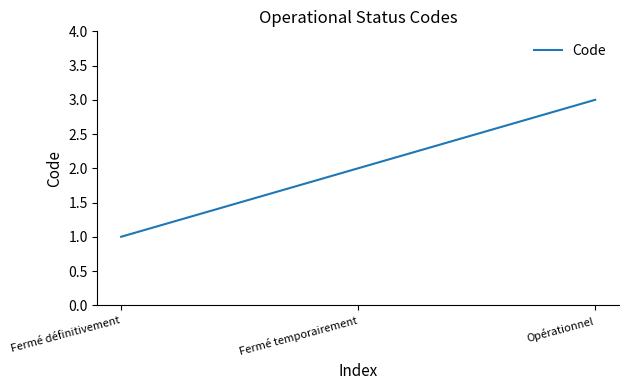

Reading left to right, list all the values displayed in this chart.

Fermé définitivement=1	Fermé temporairement=2	Opérationnel=3